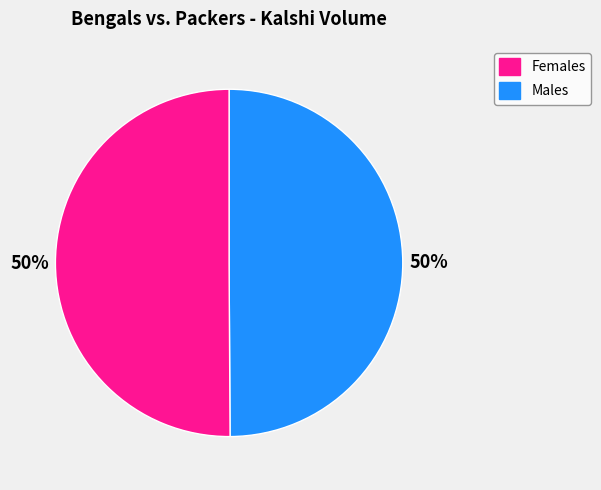

To the nearest percent, what is the average slice percentage?

50%